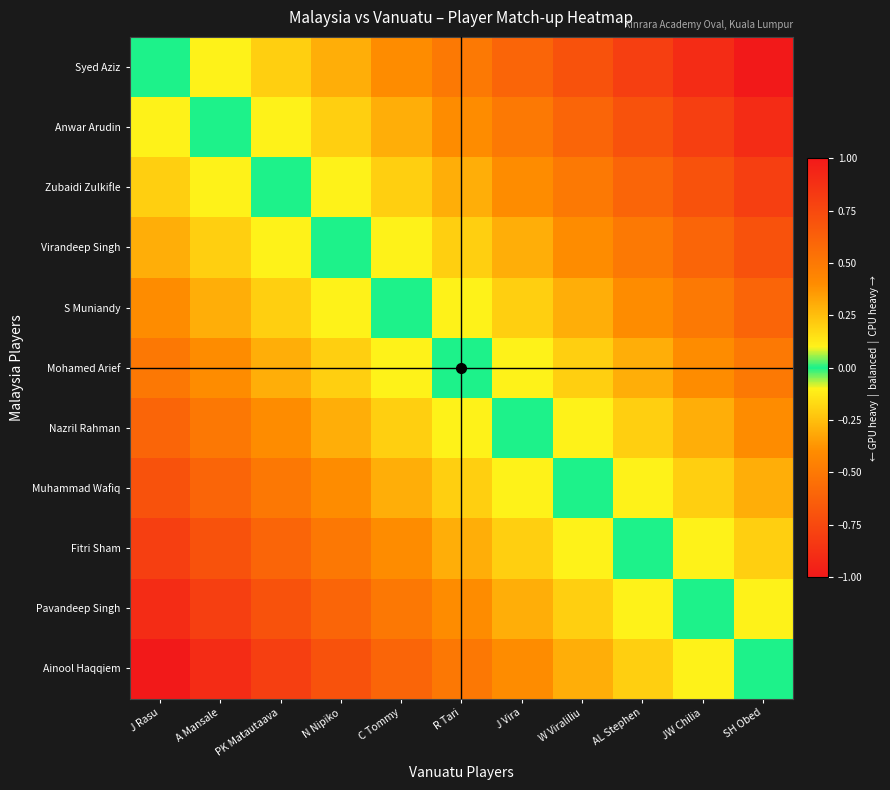

What is the total value across all series at AL Stephen?

-3.3